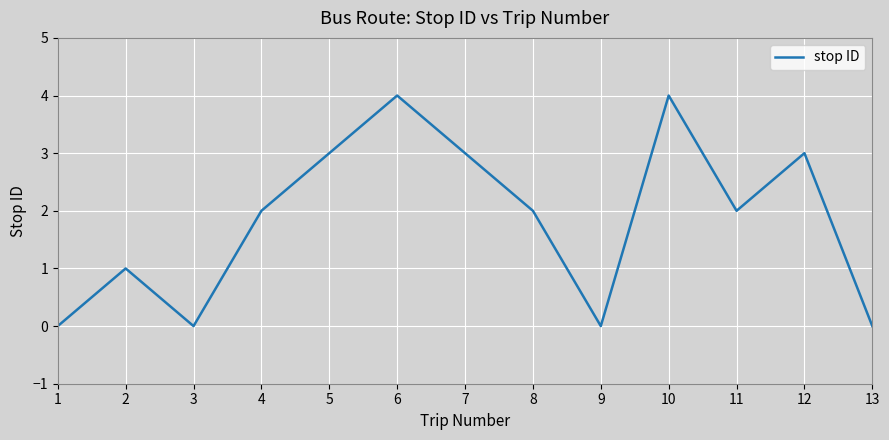

Which has a higher value, 11 or 3?

11